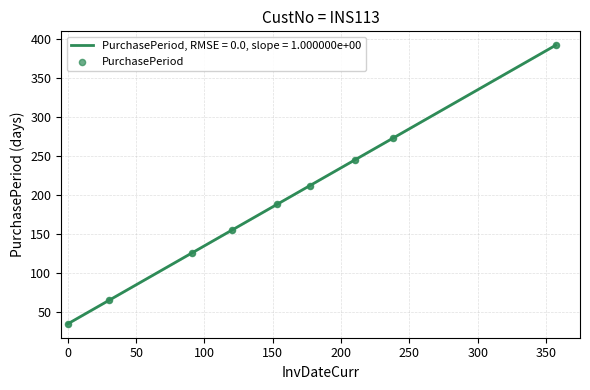

What is the maximum value shown in the chart?

392.0